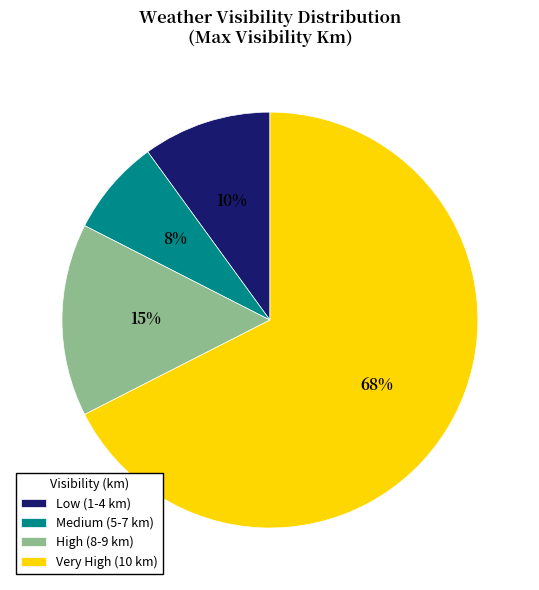

Do Low (1-4 km) and Medium (5-7 km) together represent more than half of the pie?

No